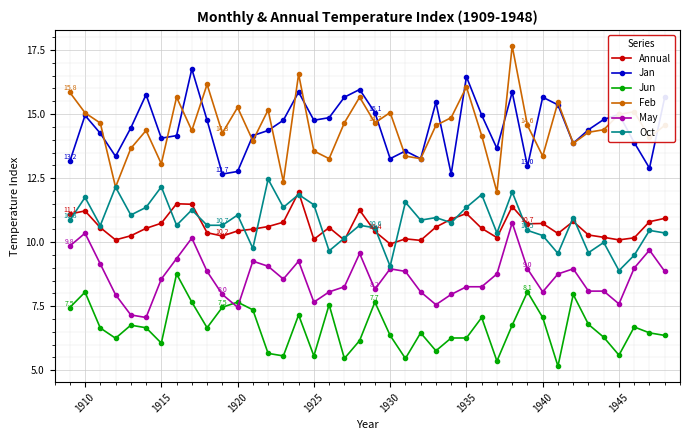

True or false: Jun and Feb cross at least once.

False